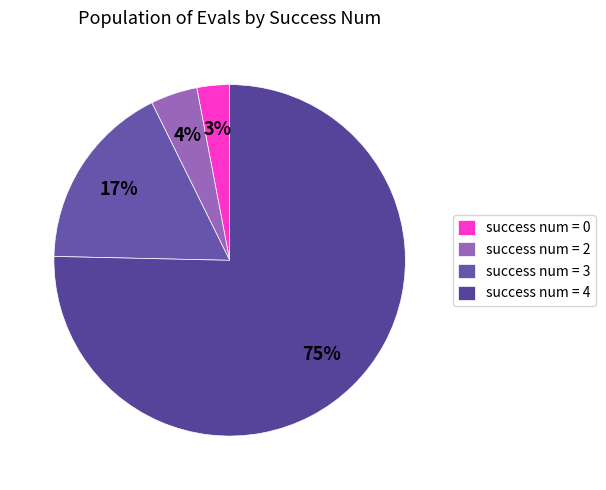

Count the number of slices in the pie.

4